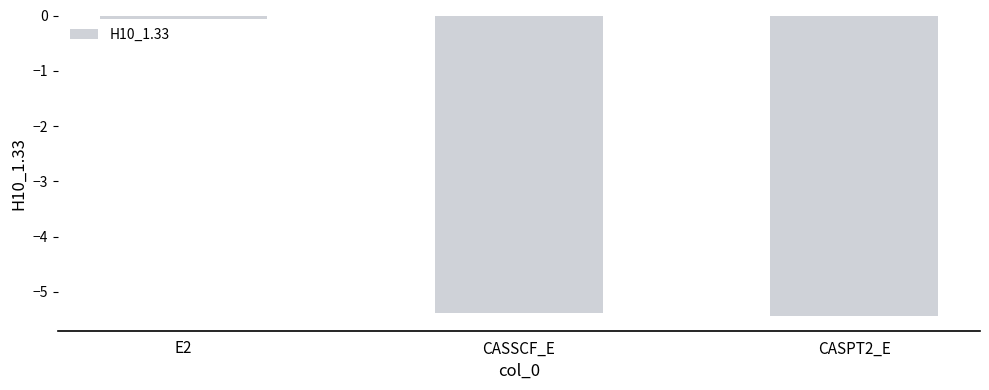

What is the smallest value displayed?

-5.4